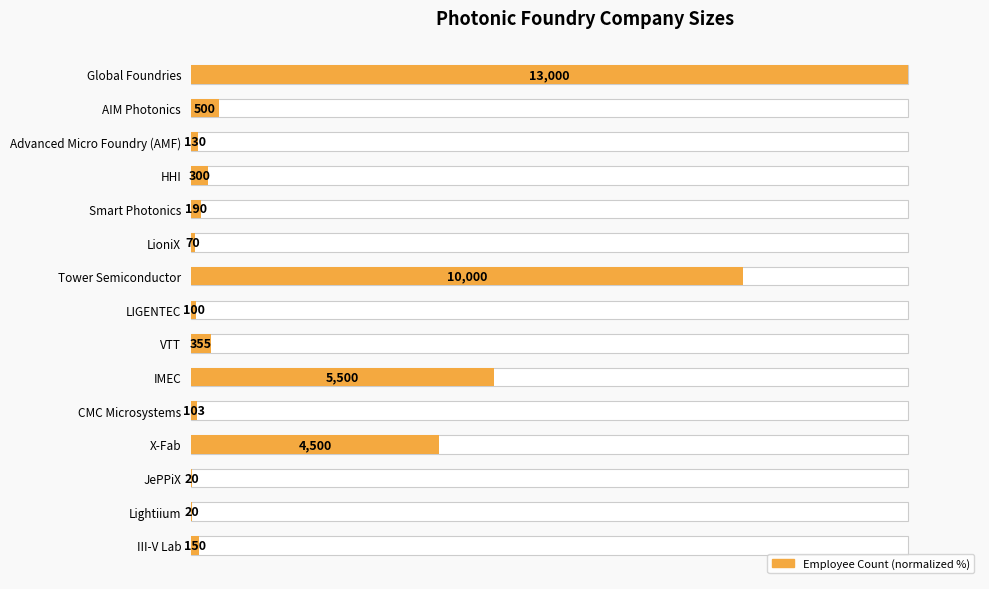

What is the approximate value at LioniX?

0.5